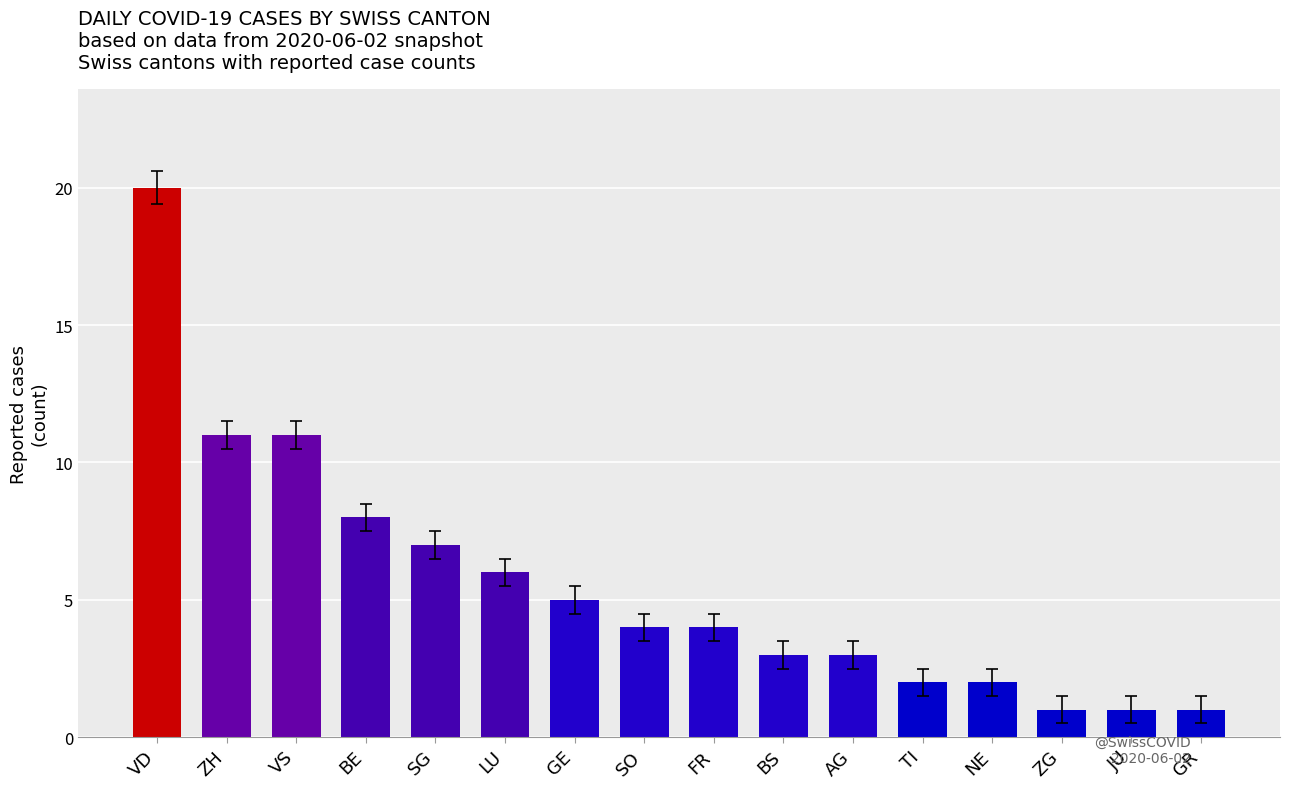

The chart shows a value of 18 at ZH. True or false?

False